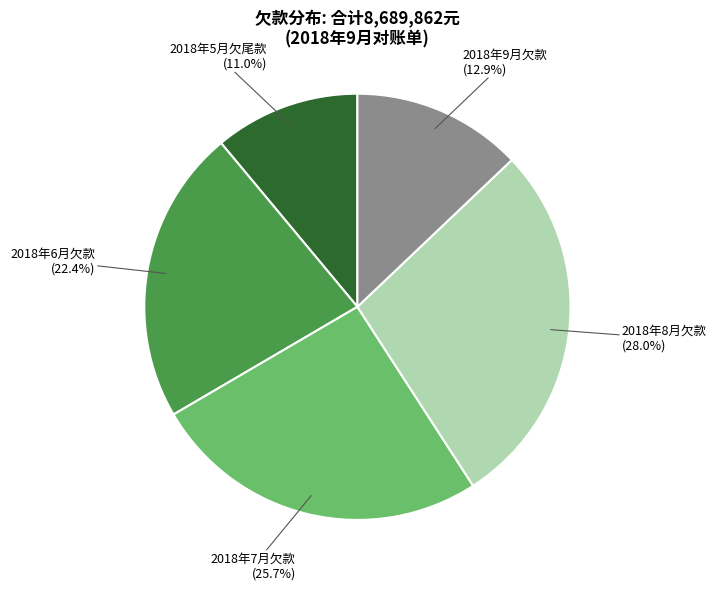

Does any single category account for the majority?

No